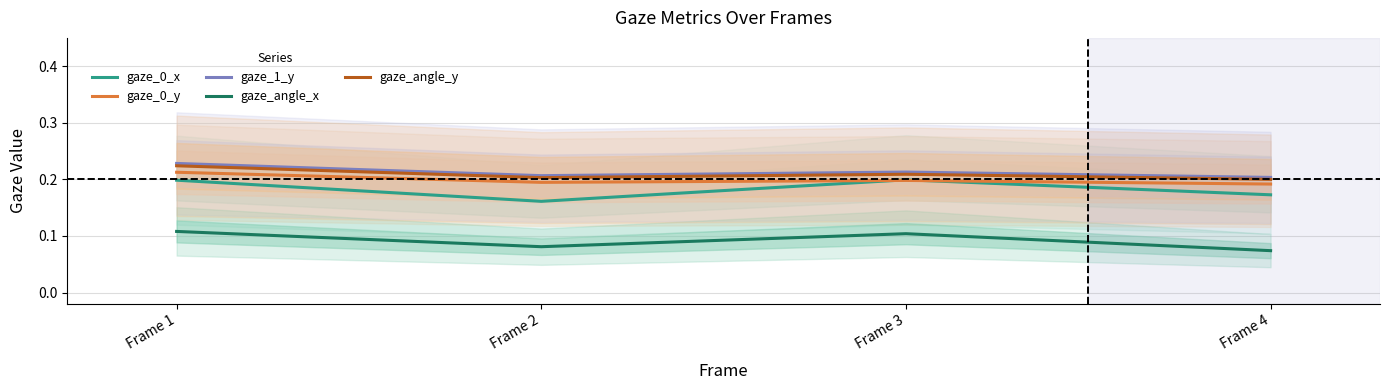

What is the spread (max minus min) of values at Frame 4?

0.1